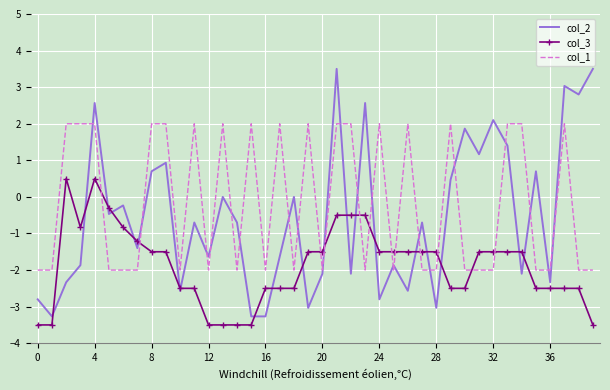

List the series in order of their overall mean, highest first.

col_1, col_2, col_3